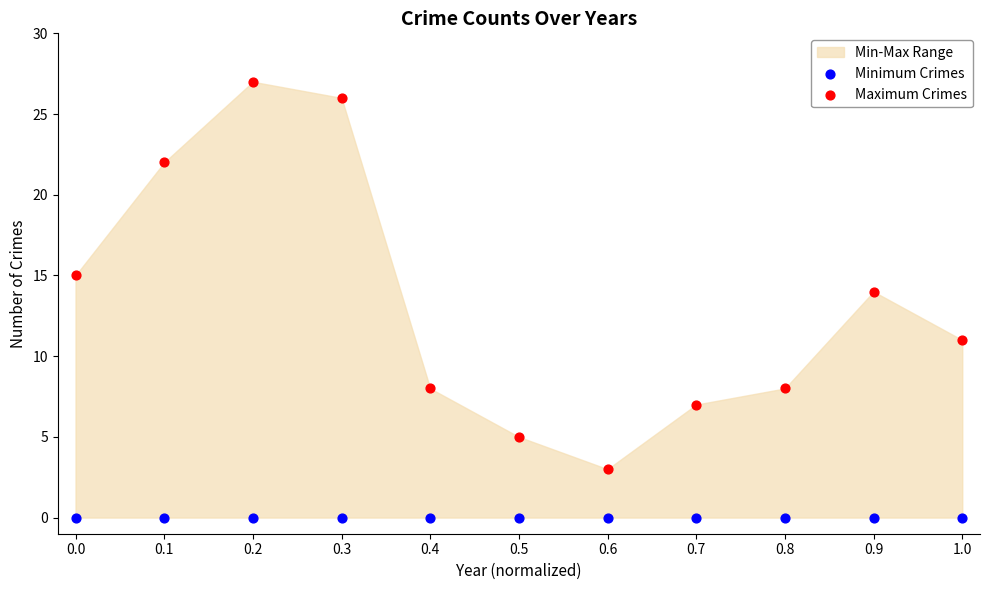

Which series contains the highest Y value?

Maximum Crimes